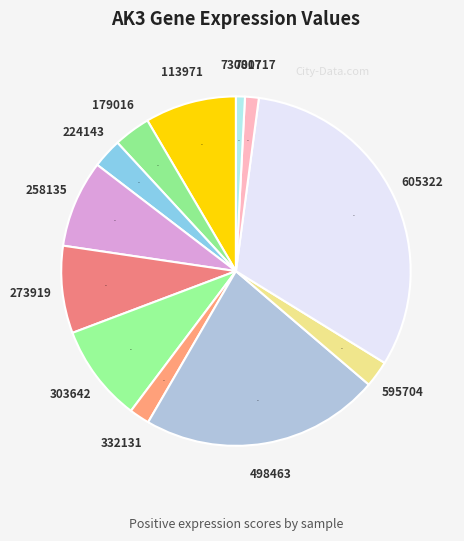

True or false: 258135 accounts for 8% of the total.

True